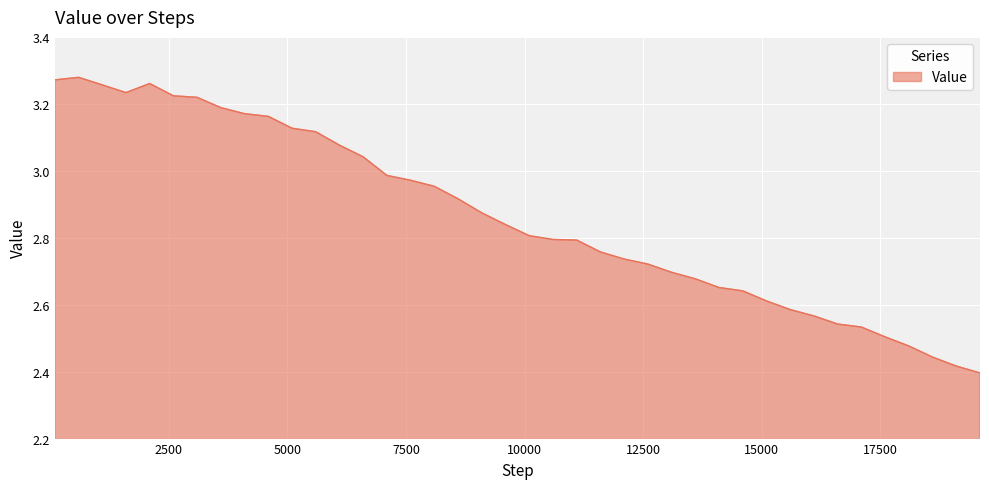

What is the average value?

2.9